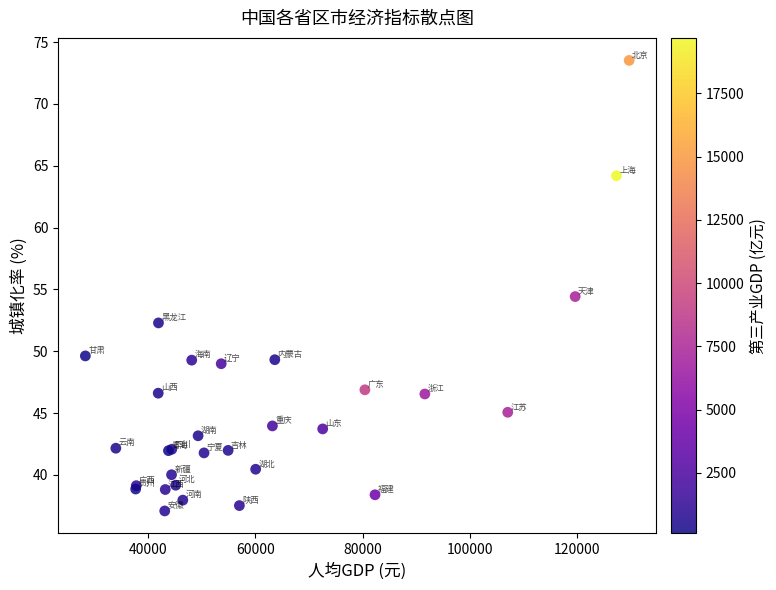

What Y value in the scatter plot is closest to 55?

54.4